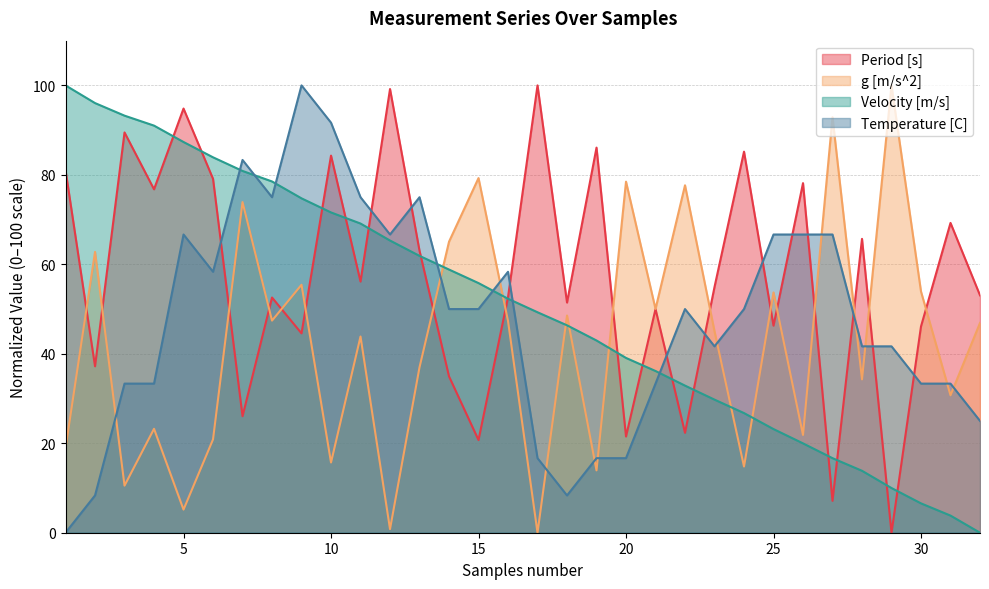

Which label corresponds to the largest value in the chart?

17